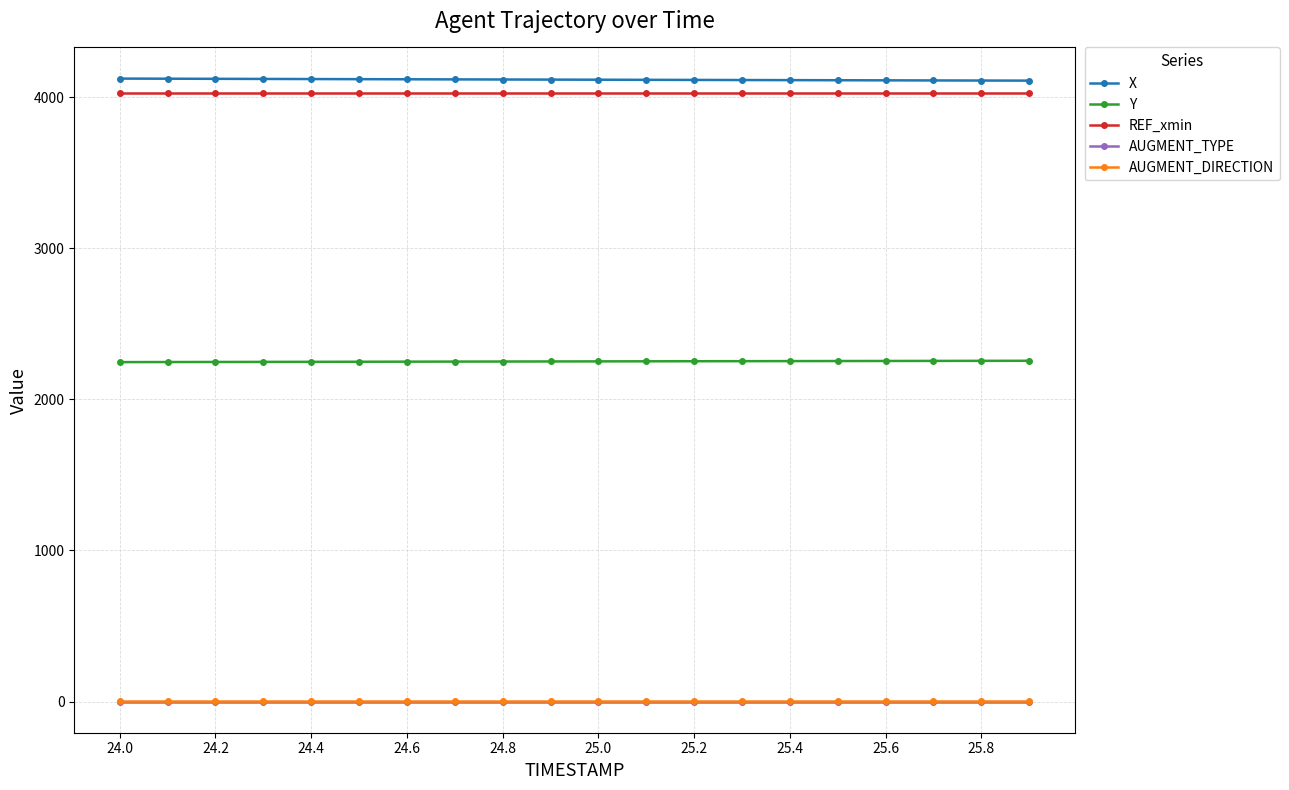

True or false: Y and X intersect in this chart.

False